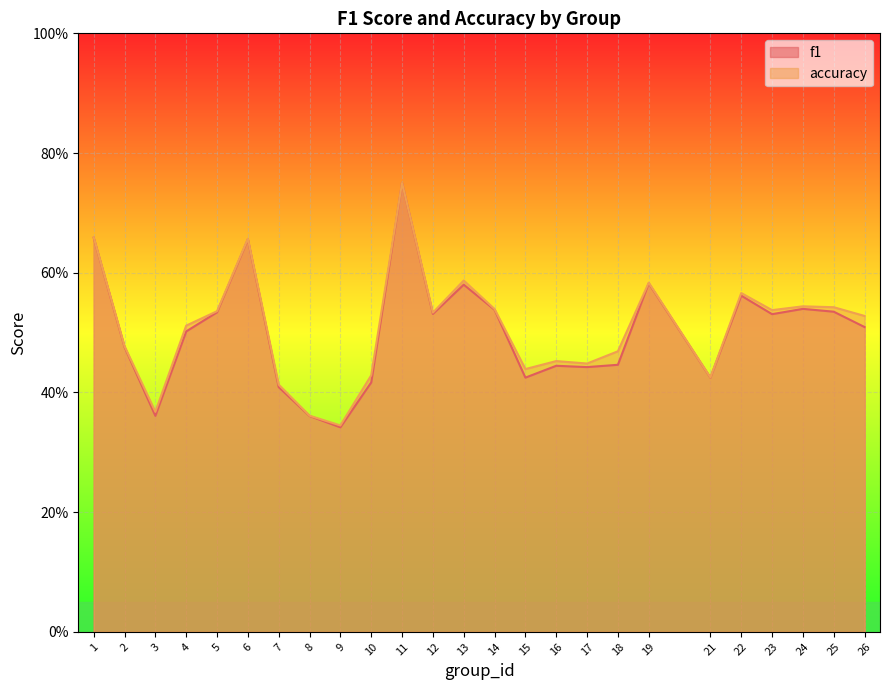

What value does the accuracy series have at 13?

0.6